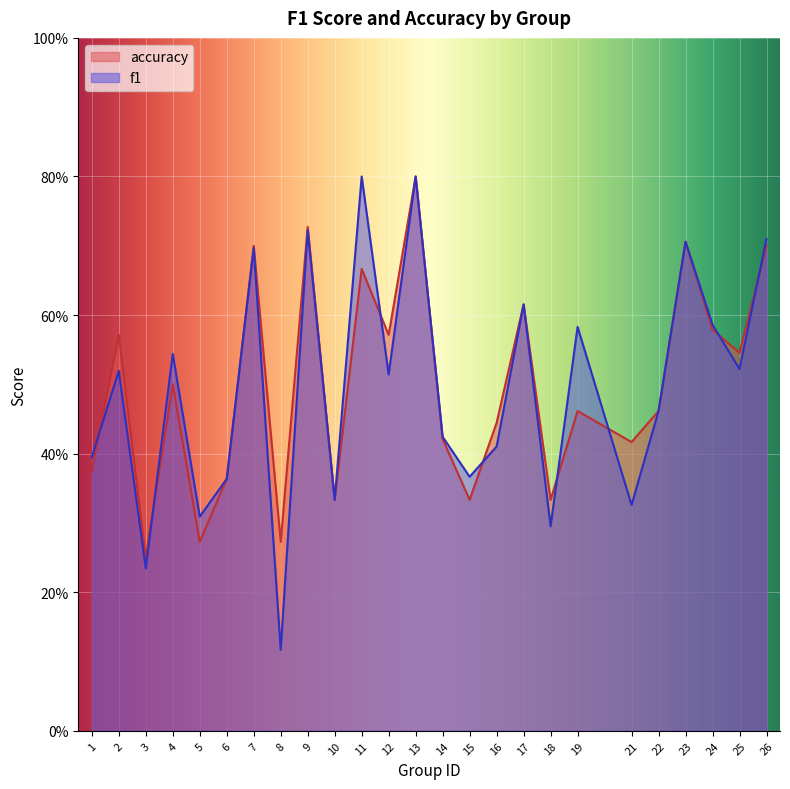

True or false: f1 has a value of 0.2 at 15.

False